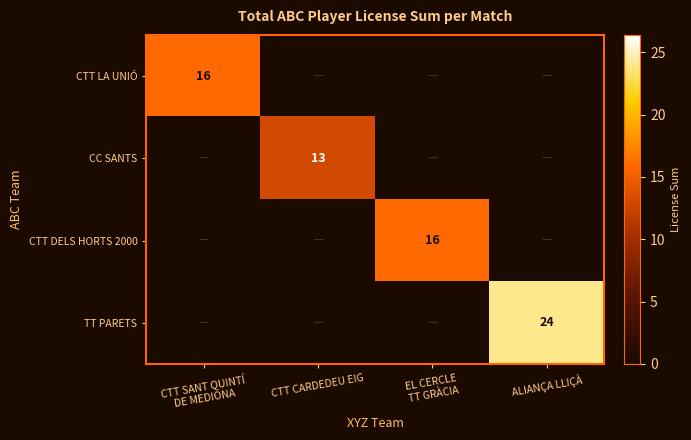

At which label does CTT DELS HORTS 2000 reach its peak?

EL CERCLE TT GRÀCIA